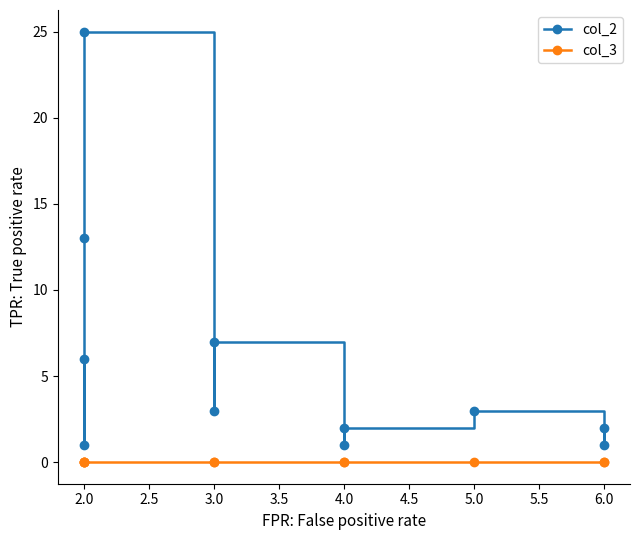

True or false: col_2 and col_3 cross at least once.

False